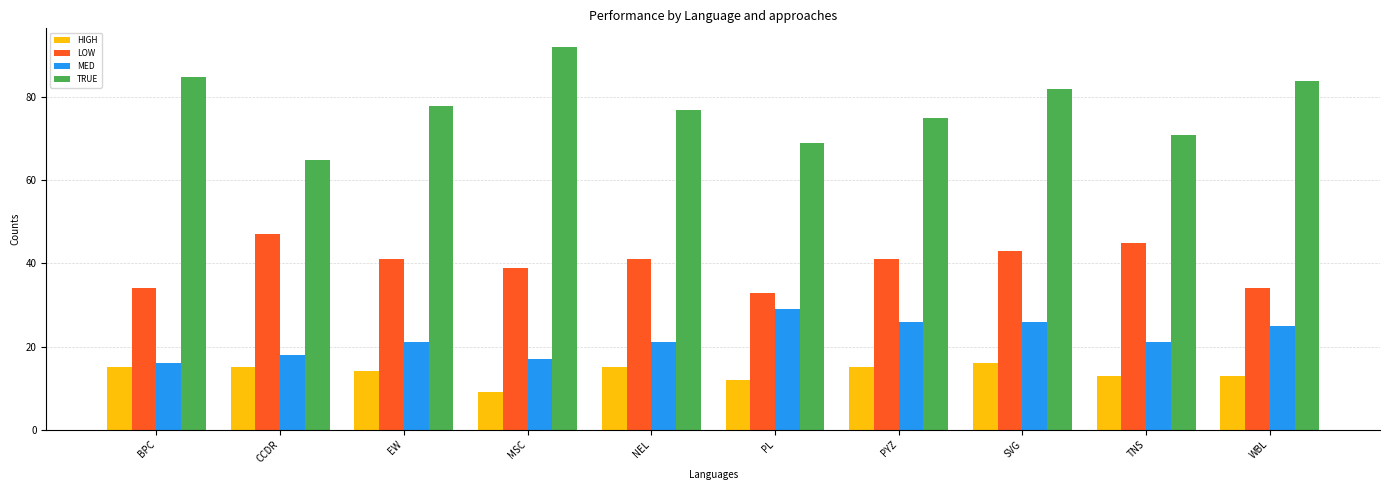

What are all the series names shown in the legend?

HIGH, LOW, MED, TRUE